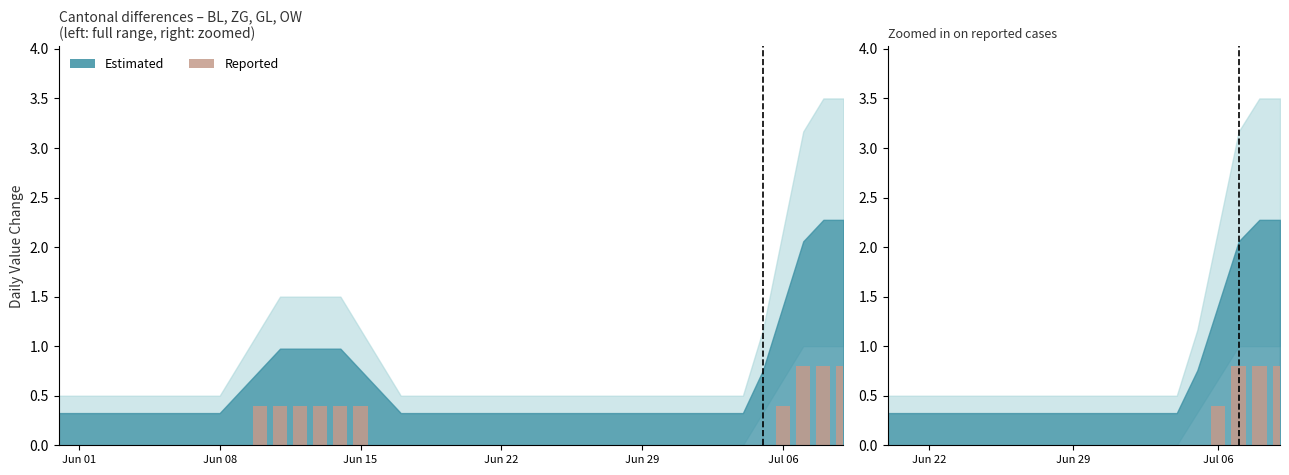

How many data points does each series have?

20